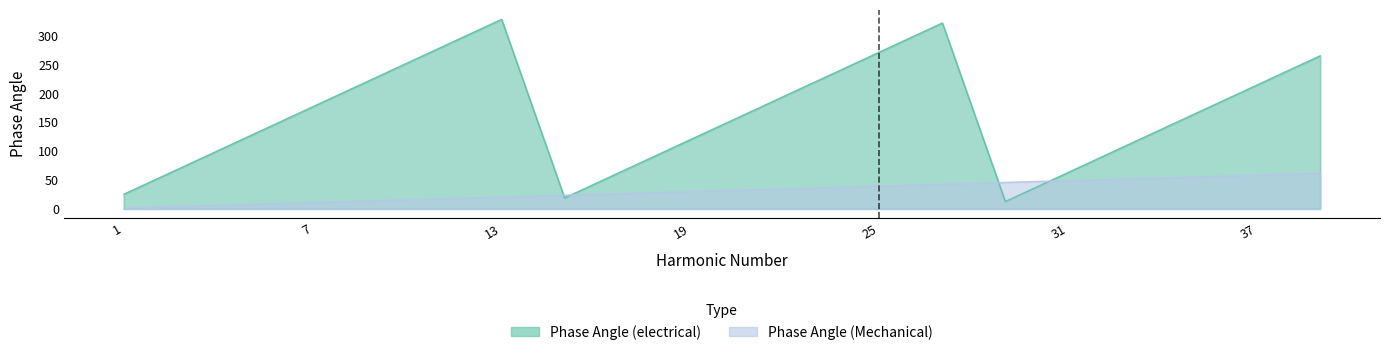

At which label does Phase Angle (electrical) first exceed 170?

7